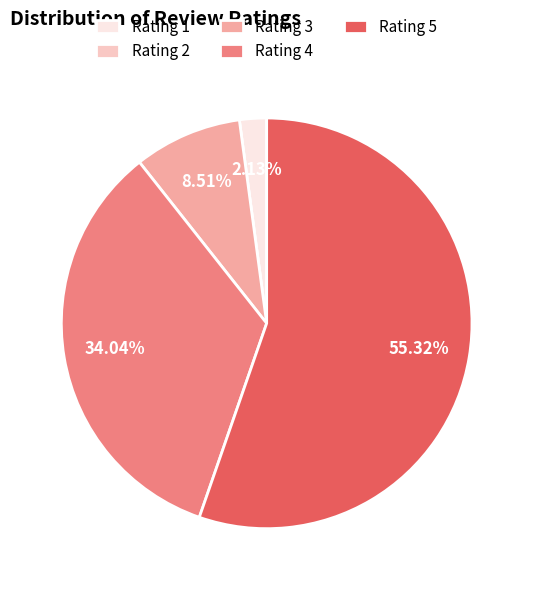

Combined, do Rating 1 and Rating 3 account for over 50%?

No